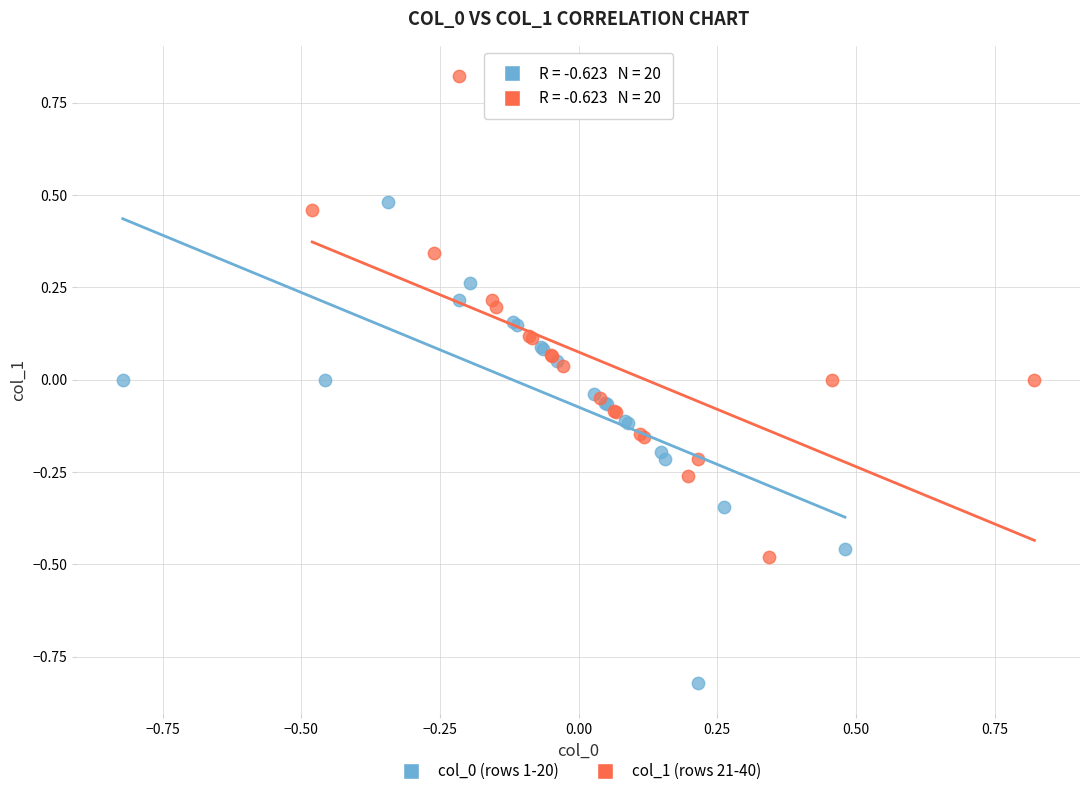

Which series contains the highest Y value?

col_1 (rows 21-40)